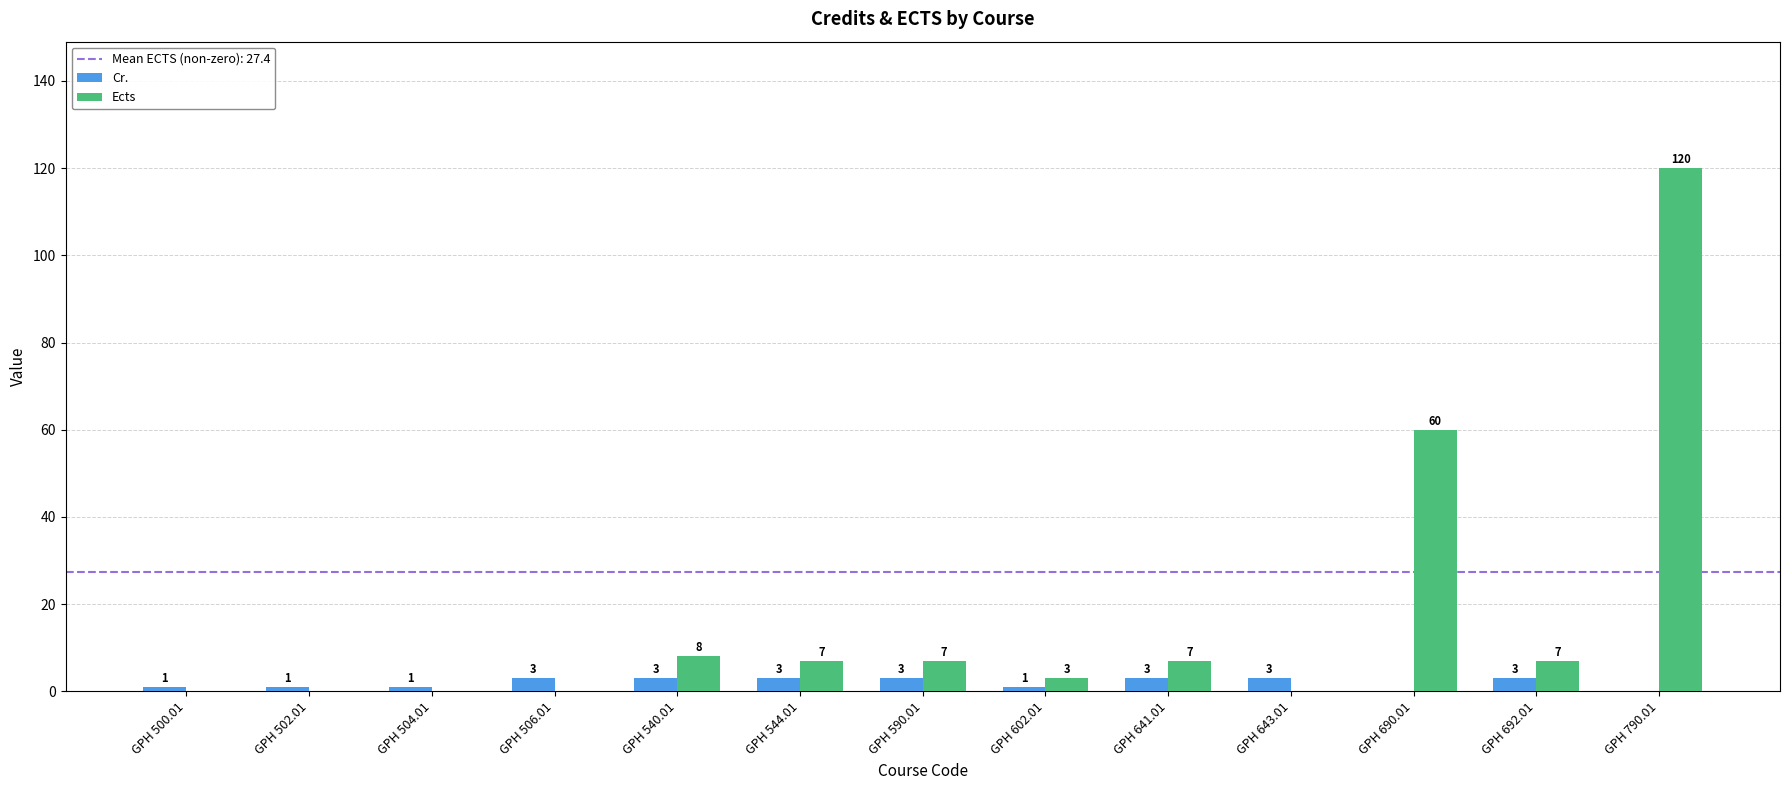

Reading right to left, what are all the values shown in this chart?

Cr.: 0	3	0	3	3	1	3	3	3	3	1	1	1
Ects: 120	7	60	0	7	3	7	7	8	0	0	0	0